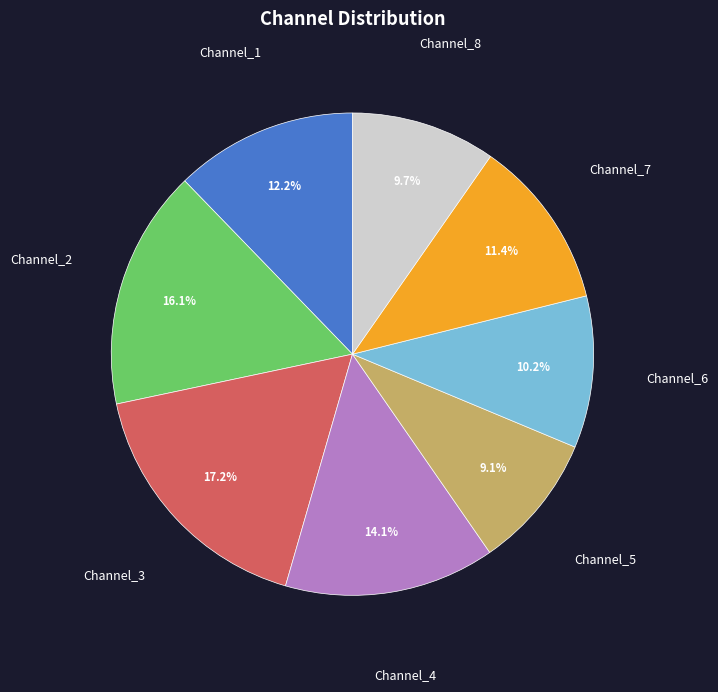

Is there a majority slice in this chart?

No